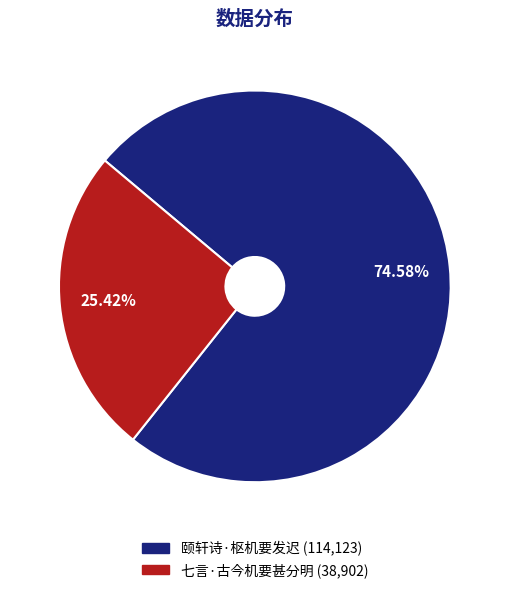

Count the number of slices in the pie.

2